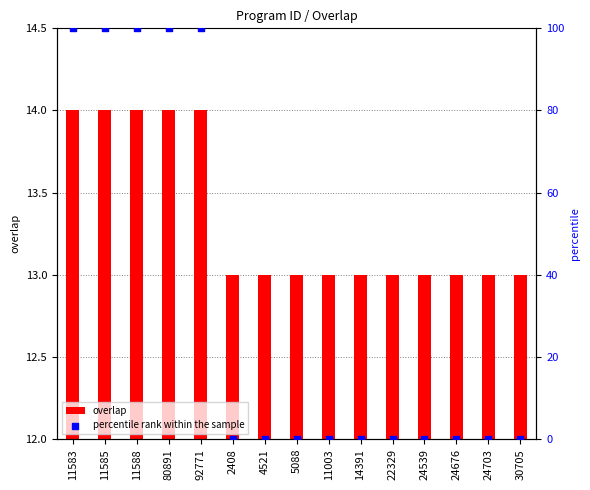

Is the value of overlap at 5088 greater than the value of percentile rank within the sample at 24703?

Yes